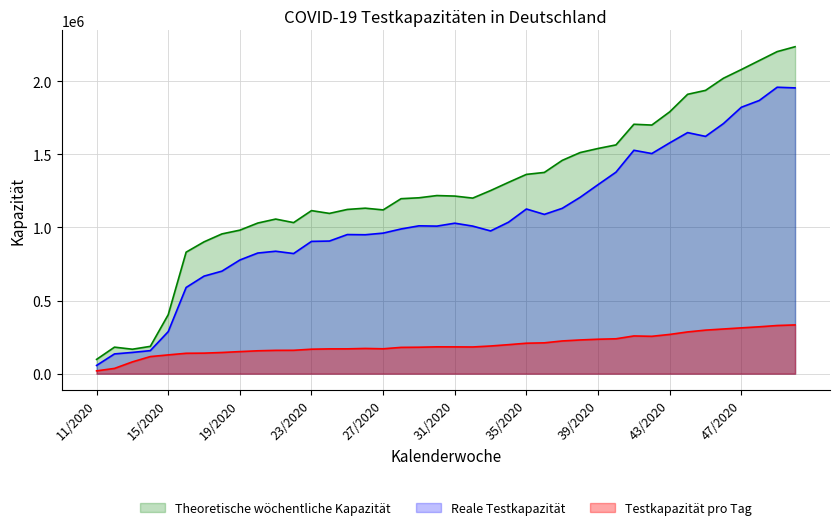

What is the difference between the Theoretische wöchentliche Kapazität values at 36/2020 and 33/2020?

123876